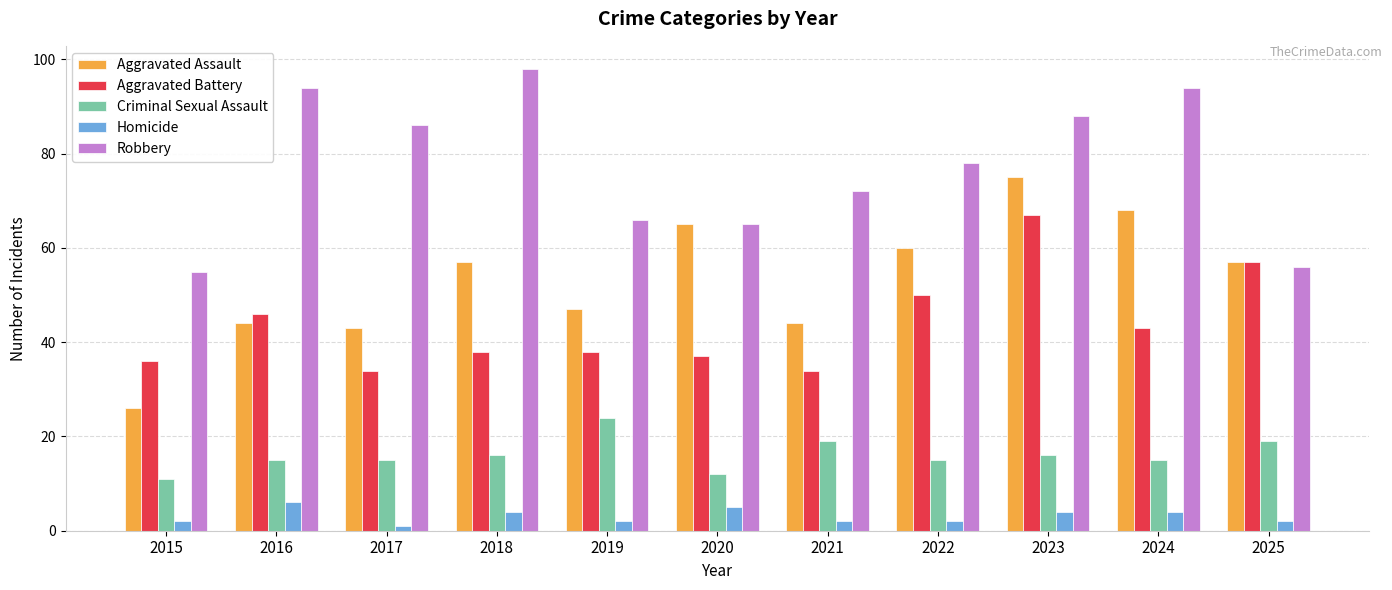

The value of Aggravated Battery at 2018 is 26. True or false?

False